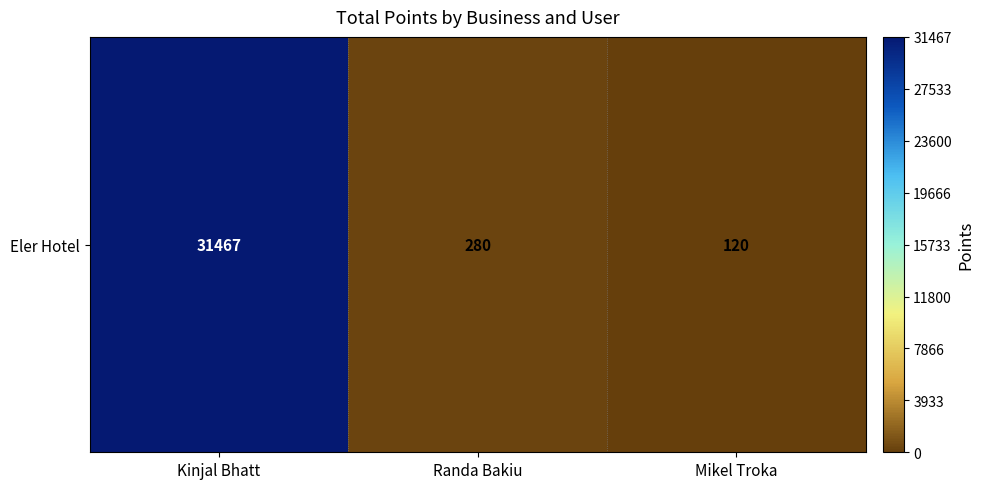

Reading left to right, extract all data points from this chart.

Kinjal Bhatt=31467	Randa Bakiu=280	Mikel Troka=120